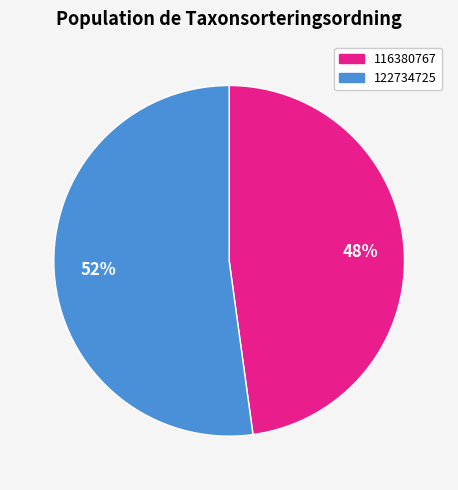

Do 116380767 and 122734725 together represent more than half of the pie?

Yes